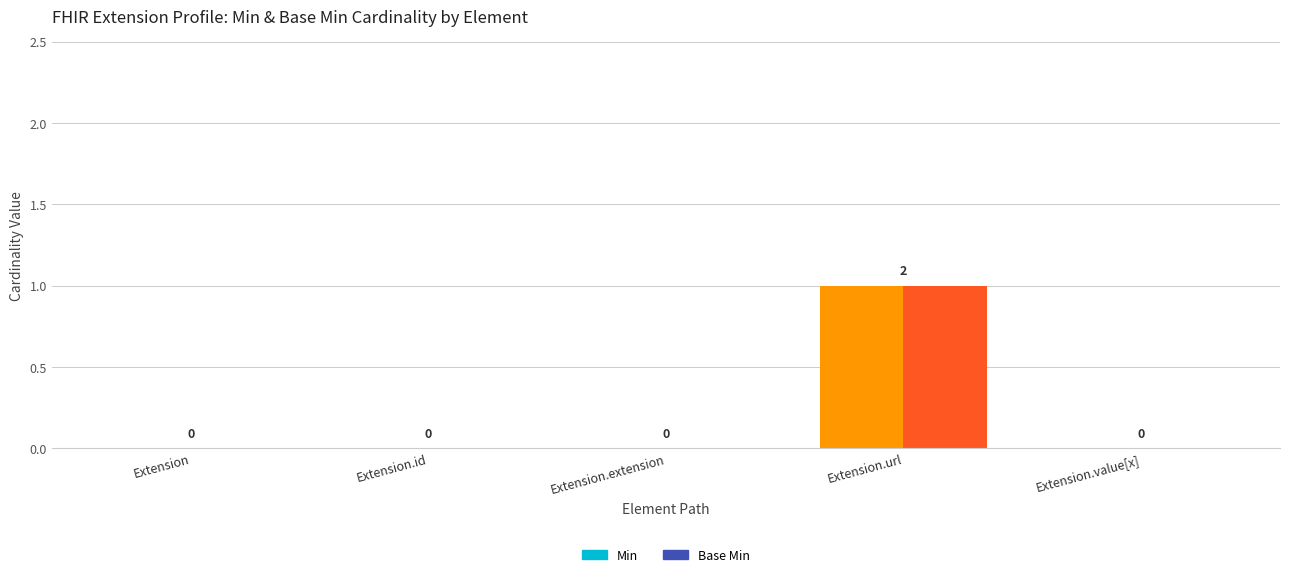

What is the label of the 5th bar from the right?

Extension